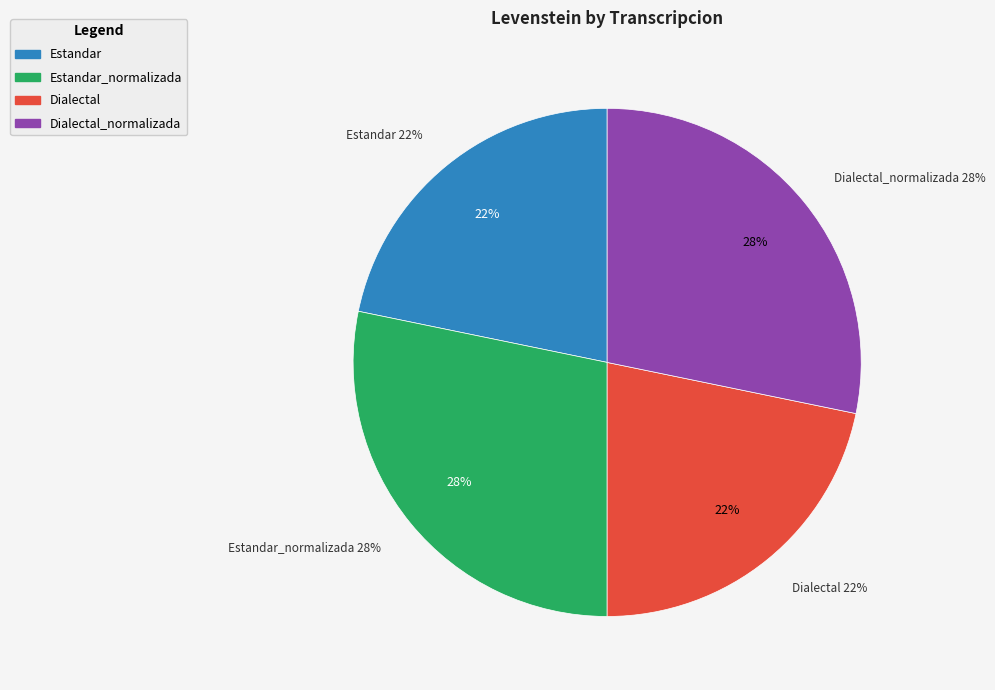

Which has a higher value, Estandar or Dialectal?

Estandar